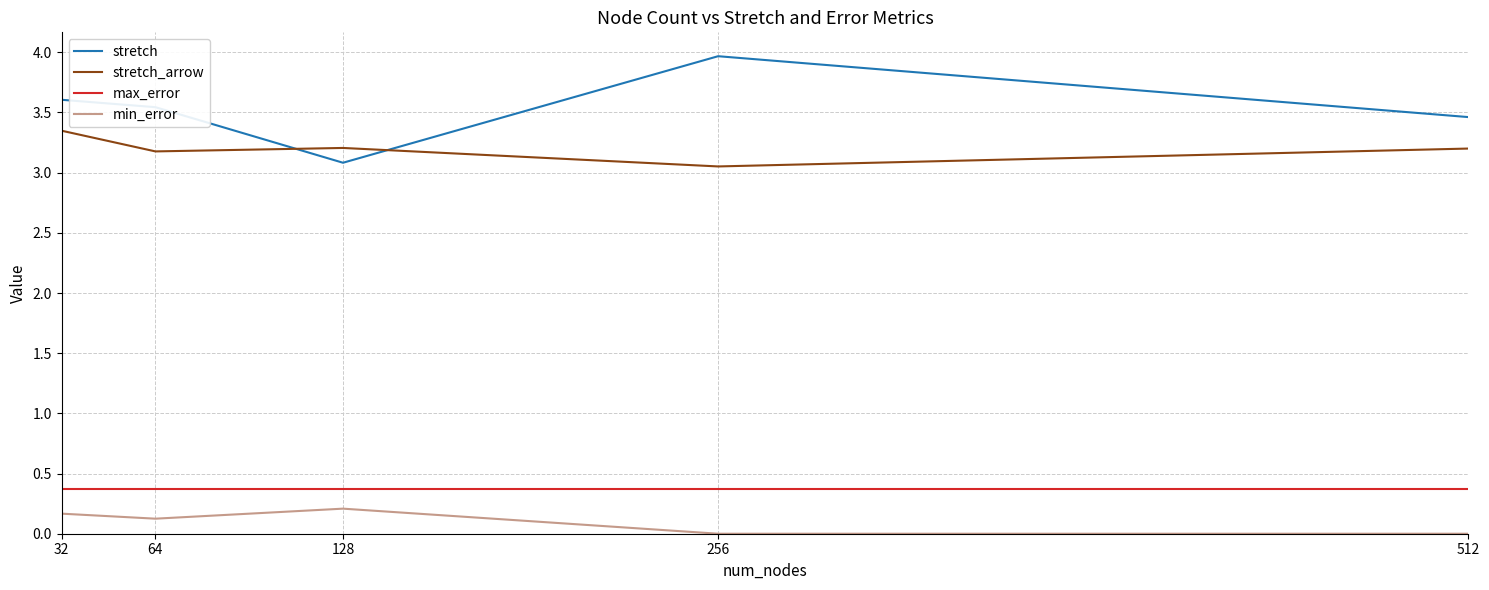

How many interior local peaks does the stretch series have?

1